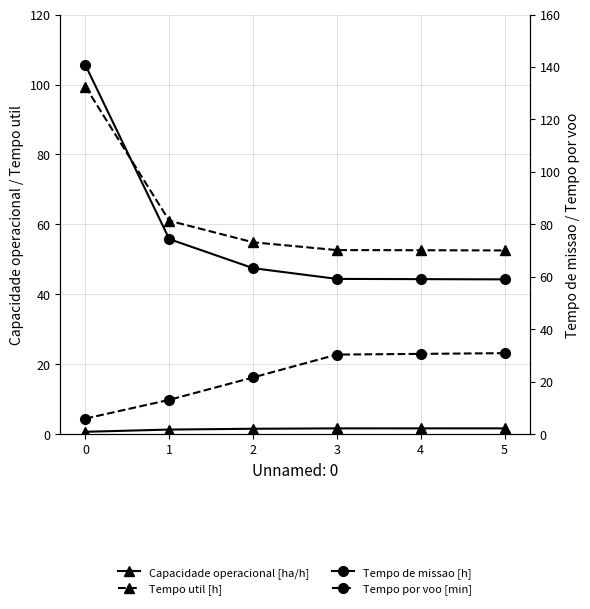

True or false: Tempo por voo [min] and Tempo de missao [h] intersect in this chart.

False